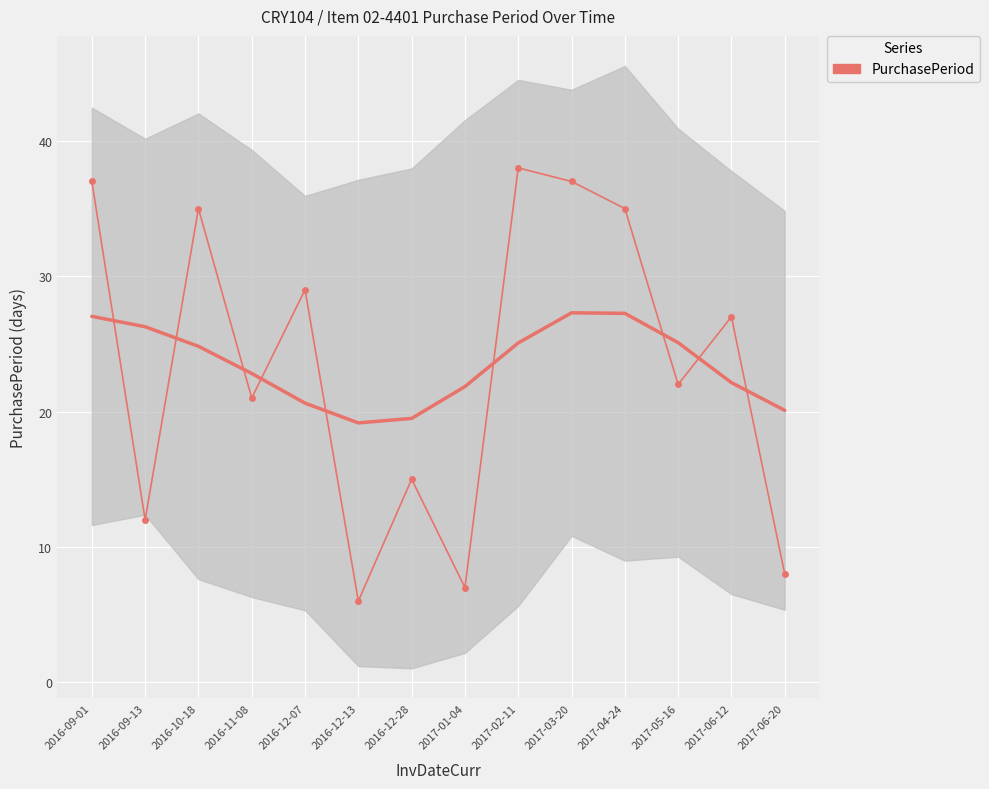

What position from the right is 2017-04-24?

4